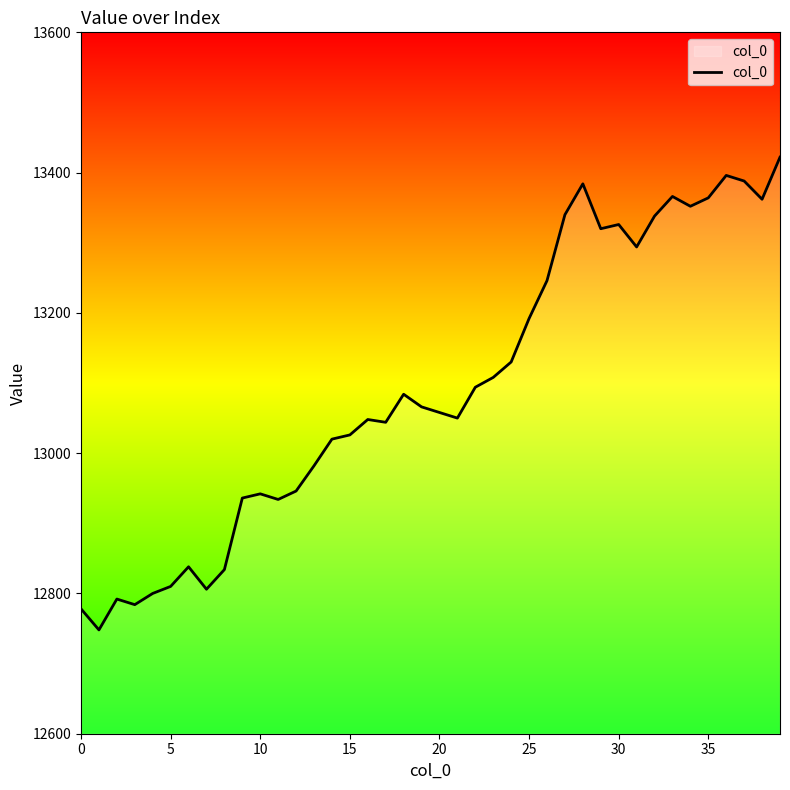

What is the minimum value shown in the chart?

12748